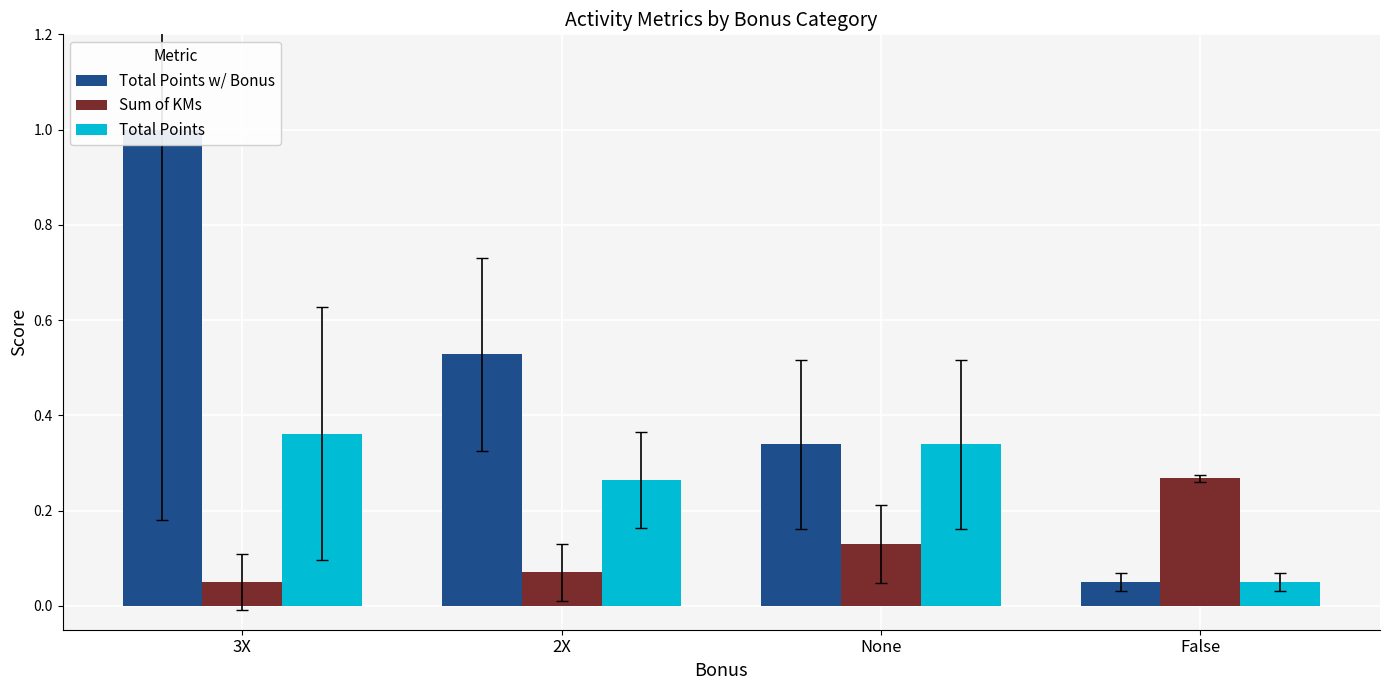

How many bars are there in each group?

3